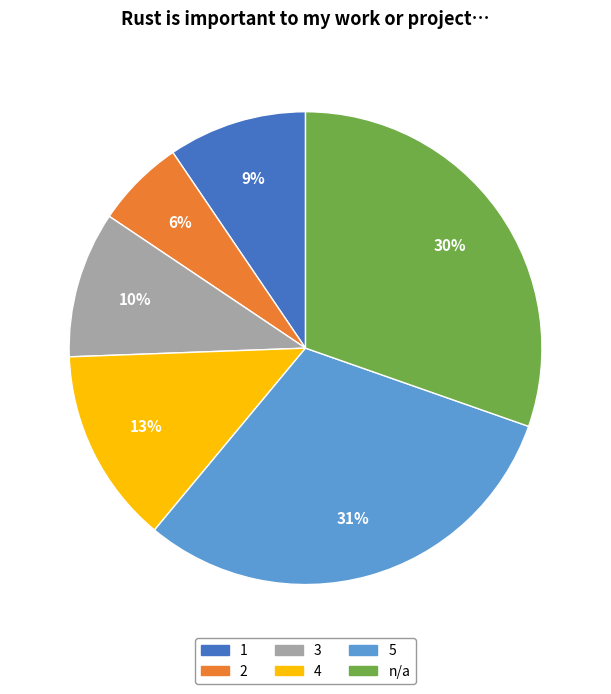

Count the number of slices in the pie.

6